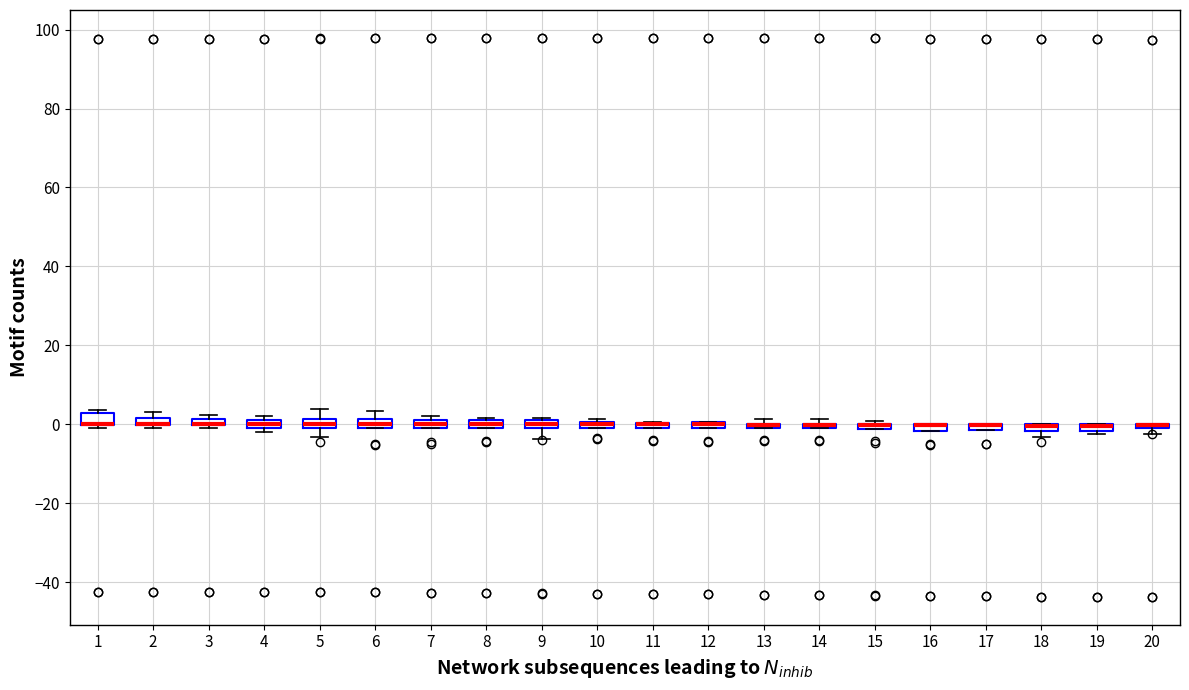

Where is the upper edge of the box at x = 7 on the y-axis? The values are not printed on the chart, so give them approximately, as read against the axis.

2